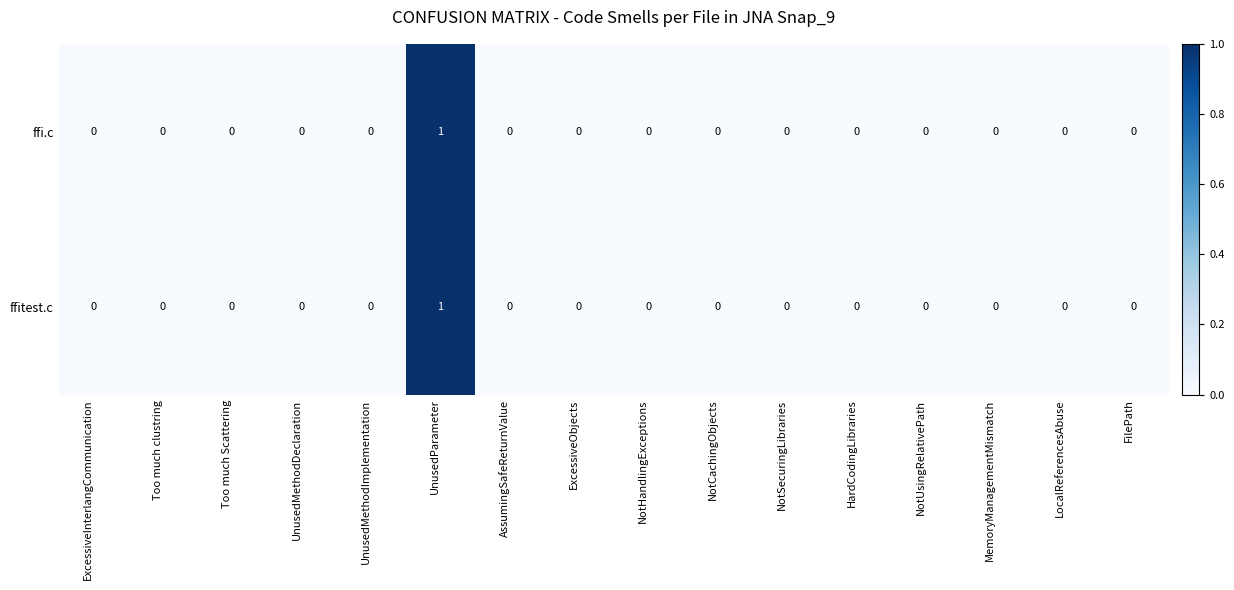

Which category has the highest value in the ffi.c series?

UnusedParameter